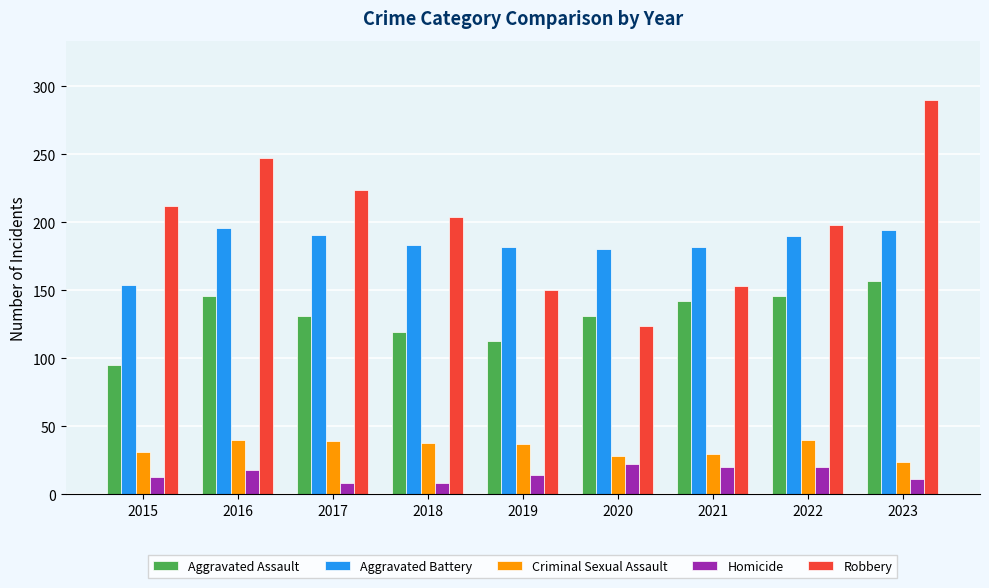

What is the average value of the Homicide series?

15